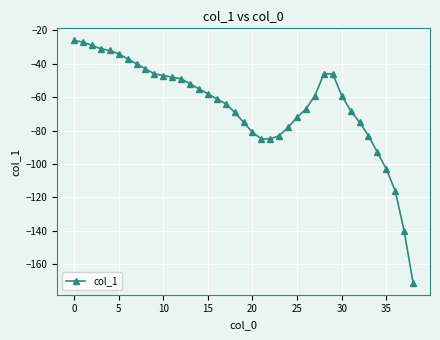

What is the smallest value displayed?

-171